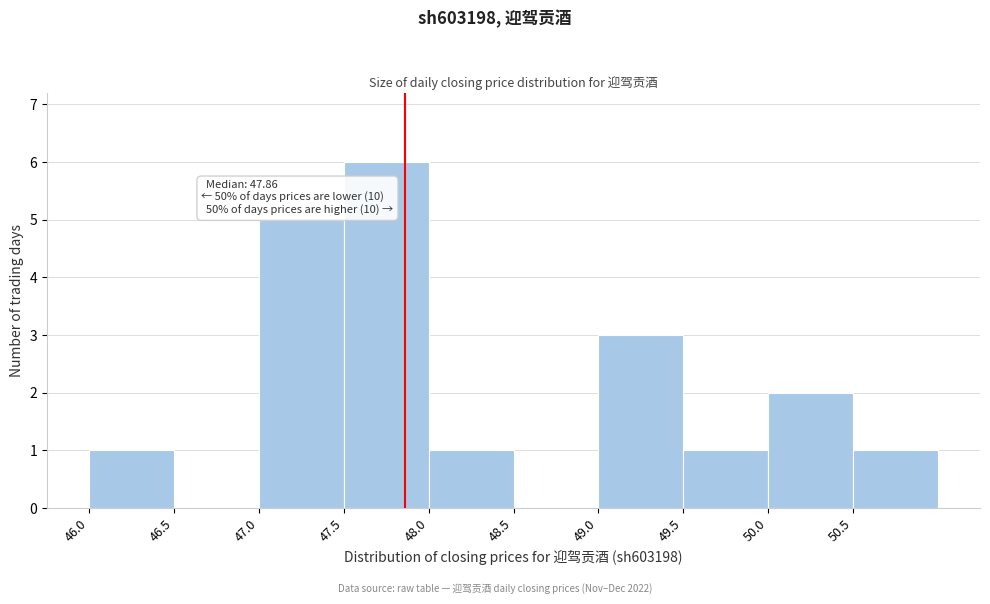

Which range on the x-axis has the tallest bar?

47.5 to 48.0